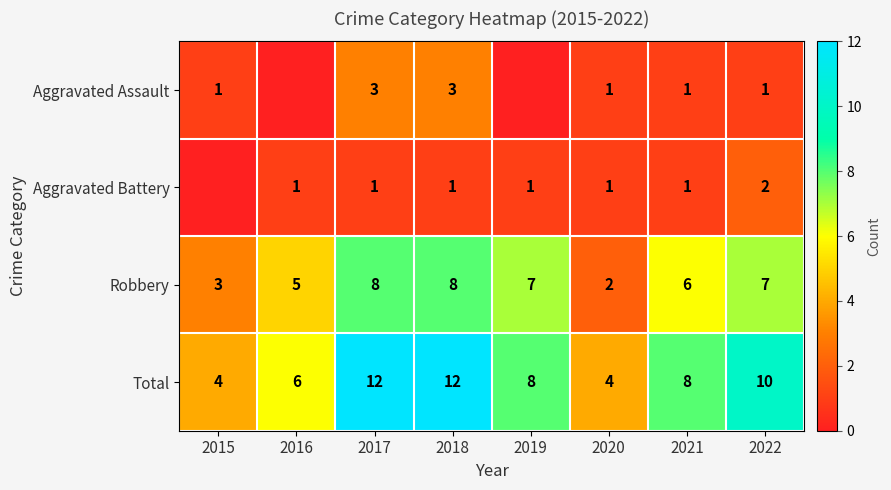

At how many categories does at least one series exceed 5?

6